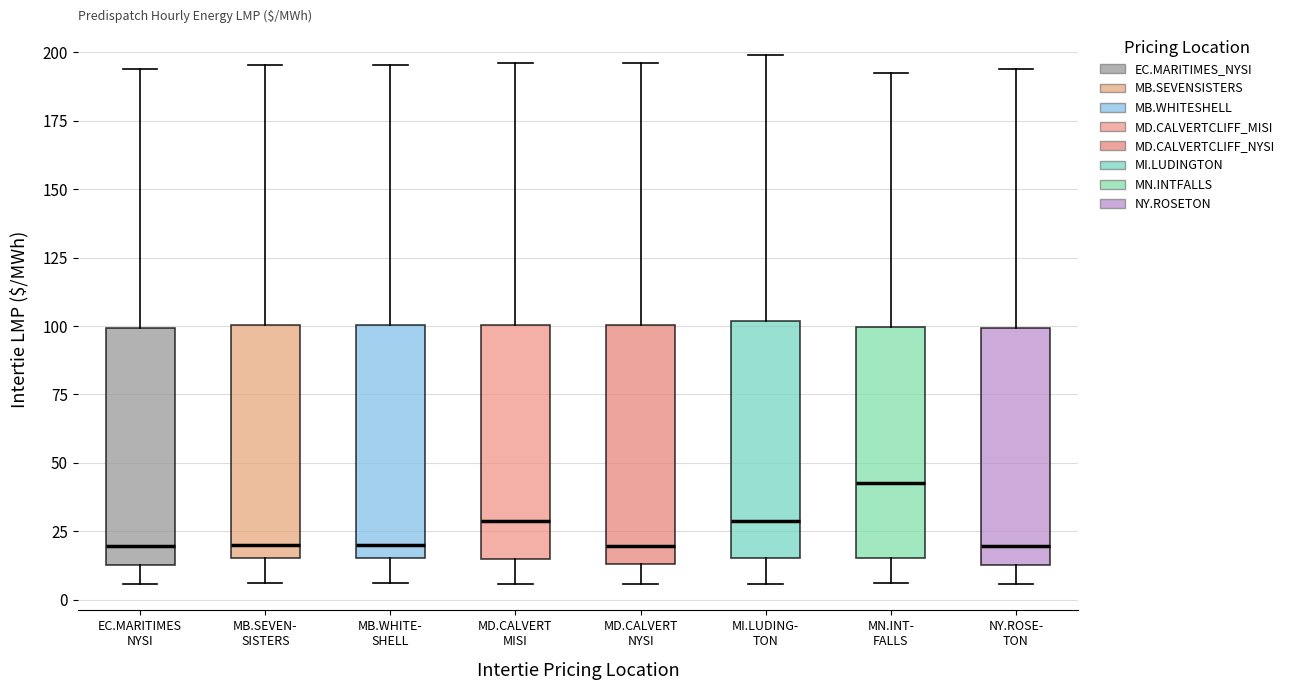

Reading left to right, transcribe this box plot: for each box, give where its median line is, the range the box spans, and where its two whiskers end, as read against the y-axis. The values are not printed on the chart, so give them approximately, as read against the axis.

EC.MARITIMES NYSI: median 20, box 15 to 100, whiskers 5 to 195
MB.SEVEN- SISTERS: median 20, box 15 to 100, whiskers 5 to 195
MB.WHITE- SHELL: median 20, box 15 to 100, whiskers 5 to 195
MD.CALVERT MISI: median 30, box 15 to 100, whiskers 5 to 195
MD.CALVERT NYSI: median 20, box 15 to 100, whiskers 5 to 195
MI.LUDING- TON: median 30, box 15 to 100, whiskers 5 to 200
MN.INT- FALLS: median 45, box 15 to 100, whiskers 5 to 195
NY.ROSE- TON: median 20, box 15 to 100, whiskers 5 to 195